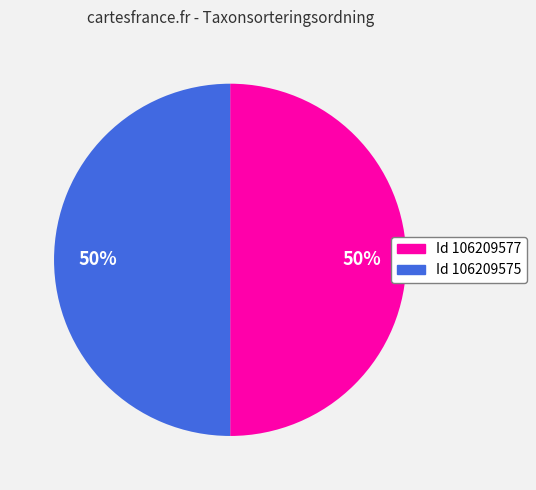

Is it true that Id 106209575 is 50% of the pie?

True